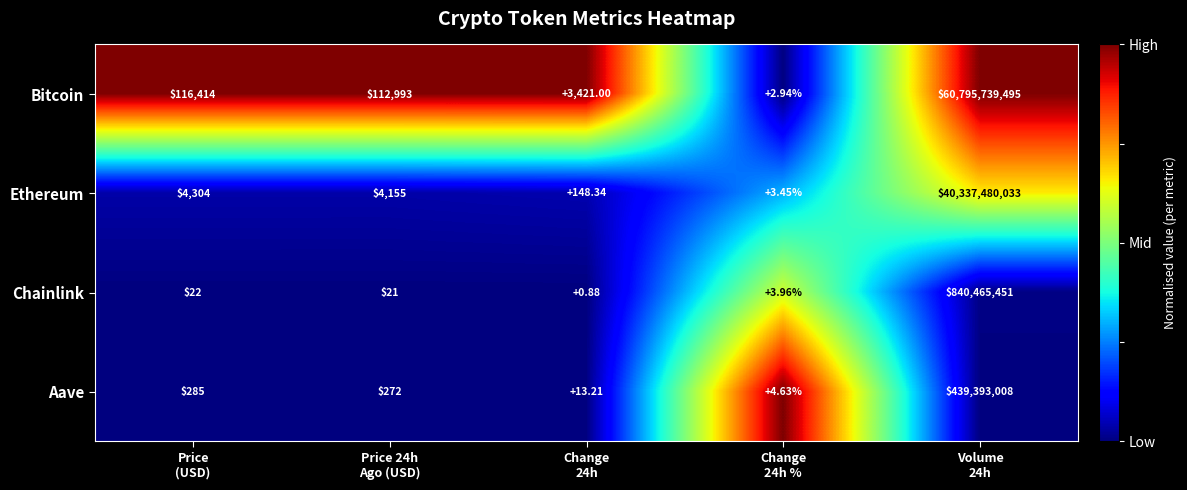

Which series has the largest total across all categories?

Bitcoin